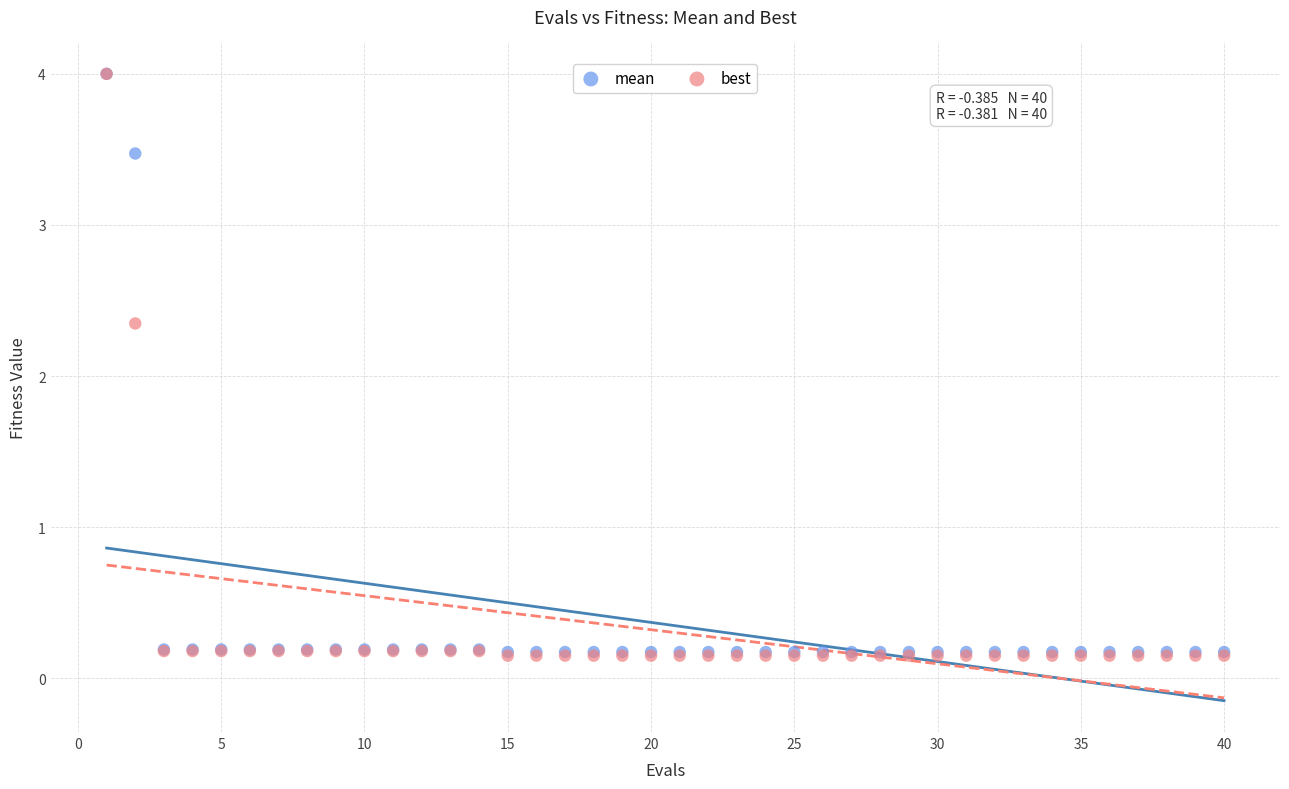

In the mean series, what Y value is closest to 2?

3.5